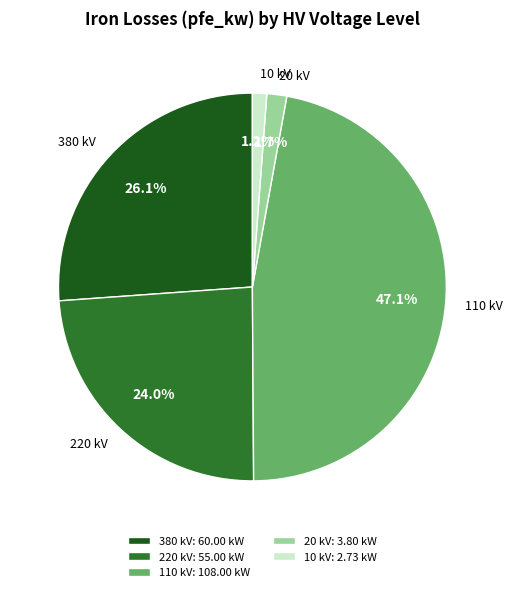

To the nearest percent, what is the average slice percentage?

20%